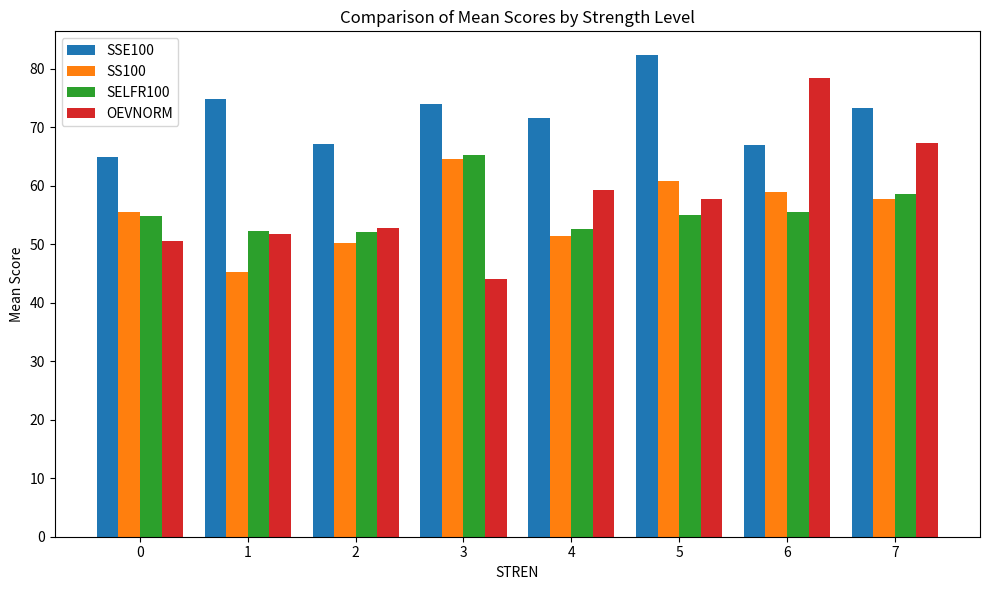

Which series changed the most between 1 and 7?

OEVNORM